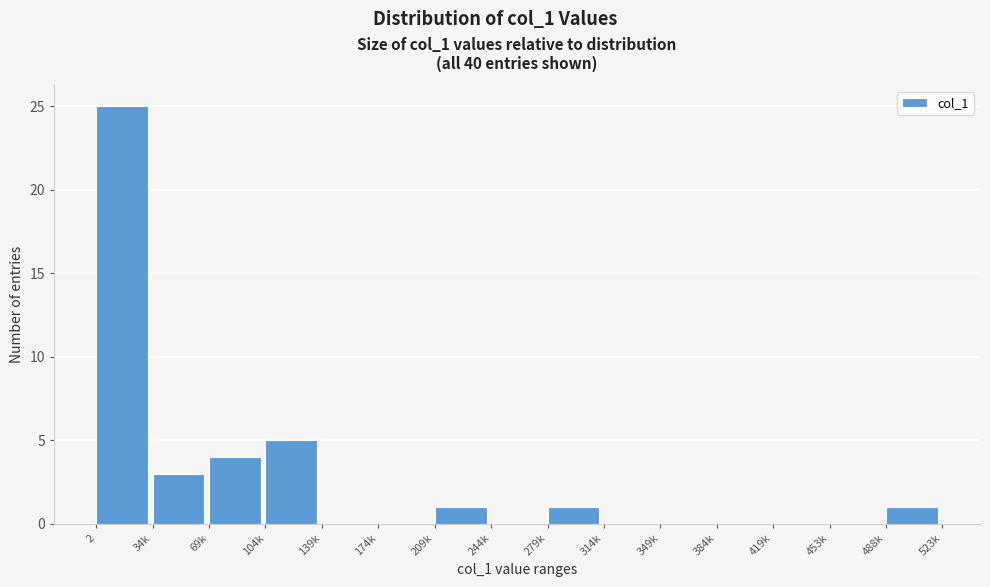

Reading left to right, what are all the values shown in this chart?

2=25	34k=3	69k=4	104k=5	139k=0	174k=0	209k=1	244k=0	279k=1	314k=0	349k=0	384k=0	419k=0	453k=0	488k=1